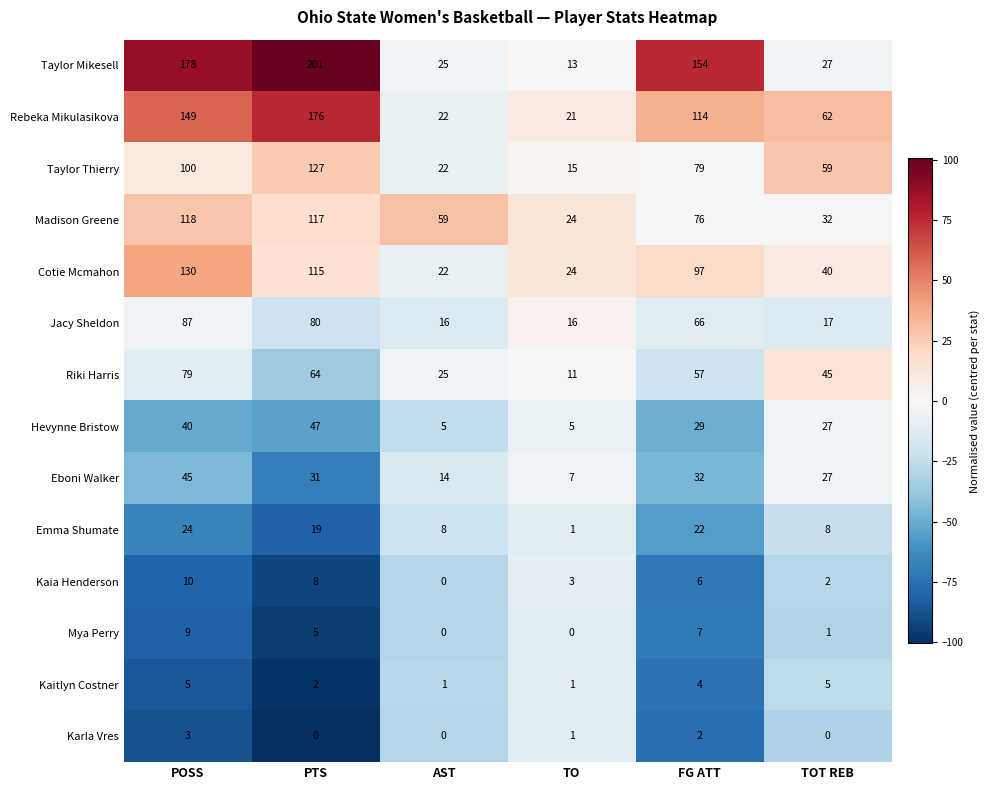

What is the highest value of the Karla Vres series?

3